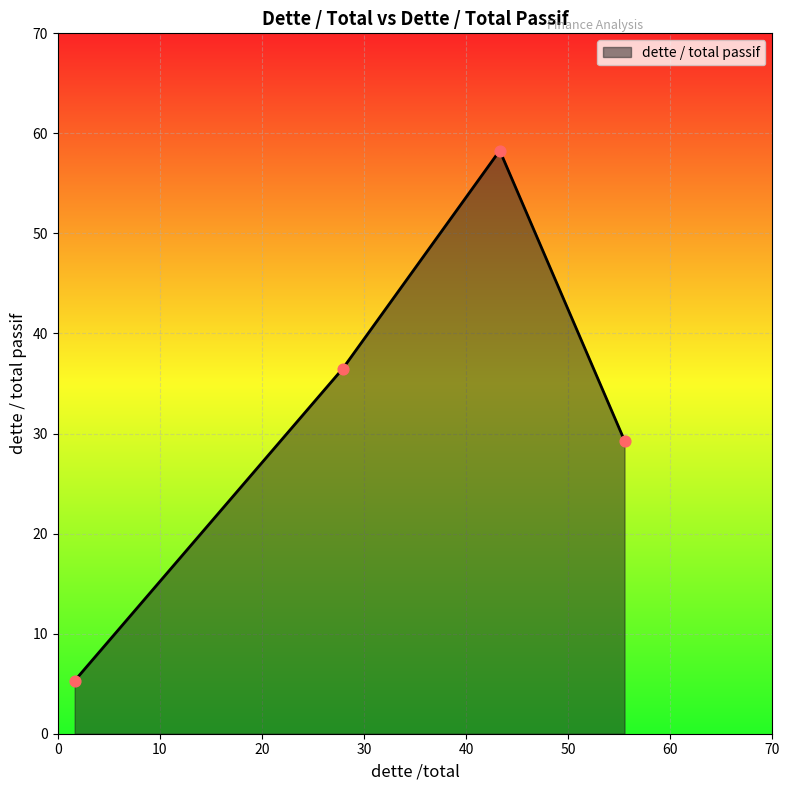

How many interior local peaks (higher than both neighbors) does the data have?

1